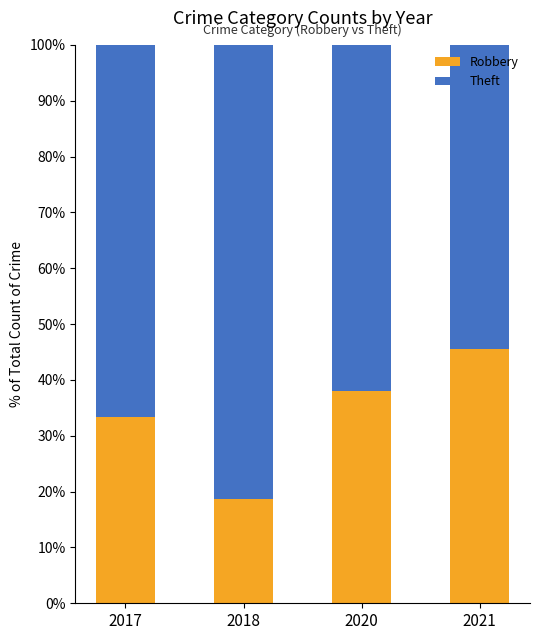

What is the maximum value for Robbery?

45.5